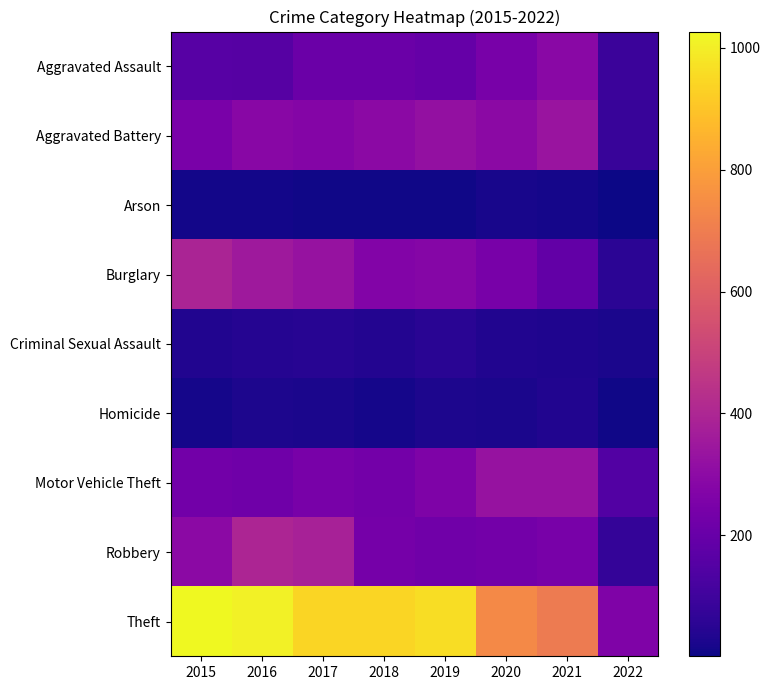

Reading left to right, list all the values displayed in this chart.

Aggravated Assault: 2015=160	2016=154	2017=207	2018=206	2019=197	2020=242	2021=292	2022=90
Aggravated Battery: 2015=246	2016=288	2017=277	2018=297	2019=321	2020=294	2021=336	2022=82
Arson: 2015=11	2016=13	2017=9	2018=9	2019=8	2020=20	2021=14	2022=1
Burglary: 2015=393	2016=352	2017=327	2018=273	2019=281	2020=245	2021=186	2022=56
Criminal Sexual Assault: 2015=34	2016=43	2017=47	2018=40	2019=51	2020=35	2021=33	2022=22
Homicide: 2015=17	2016=29	2017=24	2018=15	2019=27	2020=24	2021=37	2022=8
Motor Vehicle Theft: 2015=228	2016=218	2017=243	2018=232	2019=260	2020=328	2021=329	2022=146
Robbery: 2015=297	2016=394	2017=381	2018=237	2019=224	2020=233	2021=243	2022=75
Theft: 2015=1027	2016=1009	2017=941	2018=941	2019=959	2020=736	2021=692	2022=264